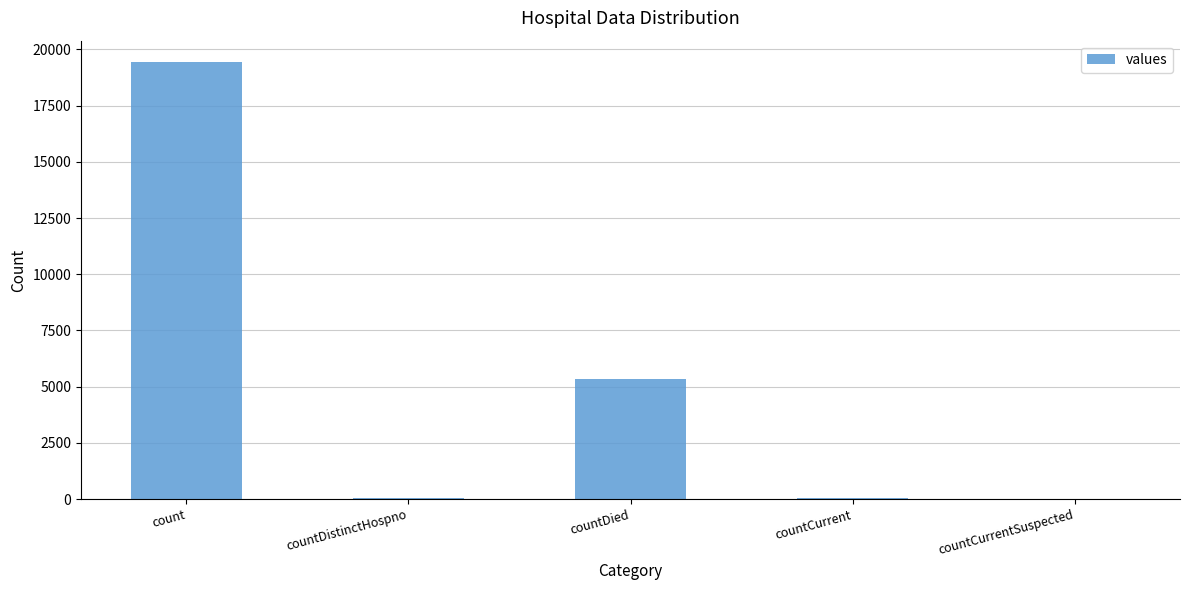

Between countDied and countDistinctHospno, which is larger?

countDied